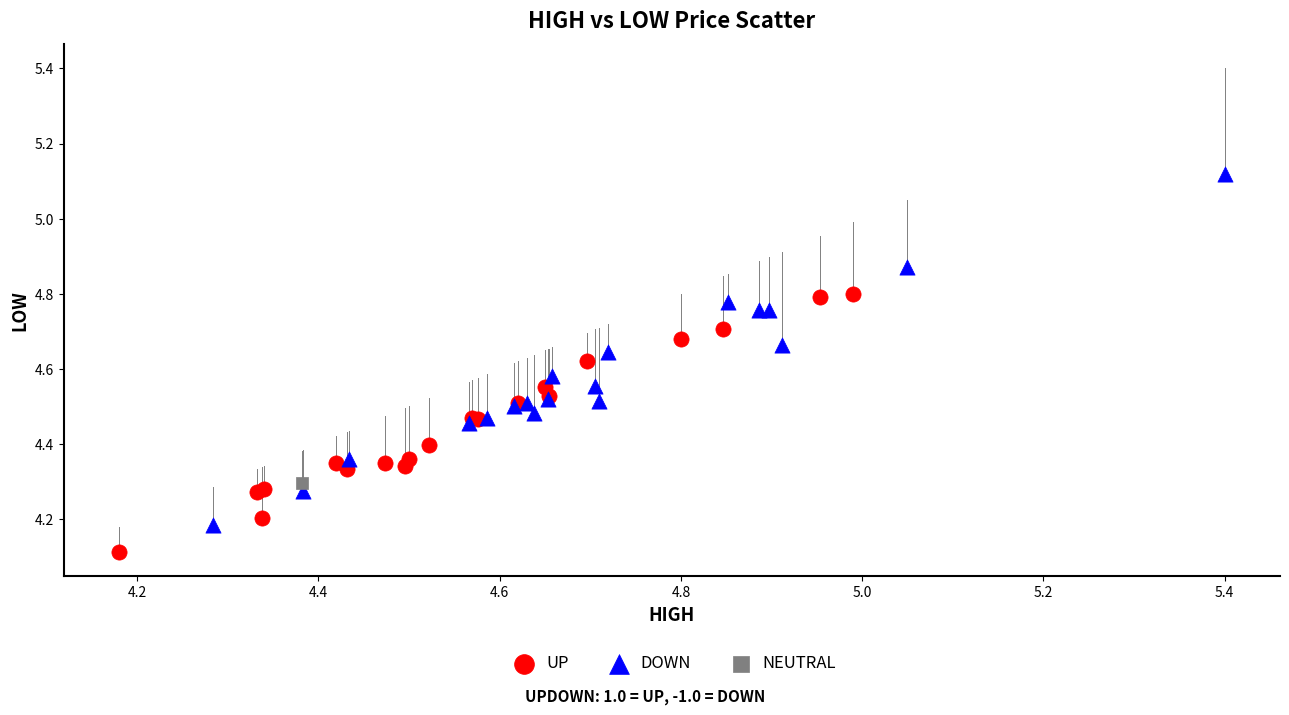

Which series reaches the maximum Y coordinate?

DOWN